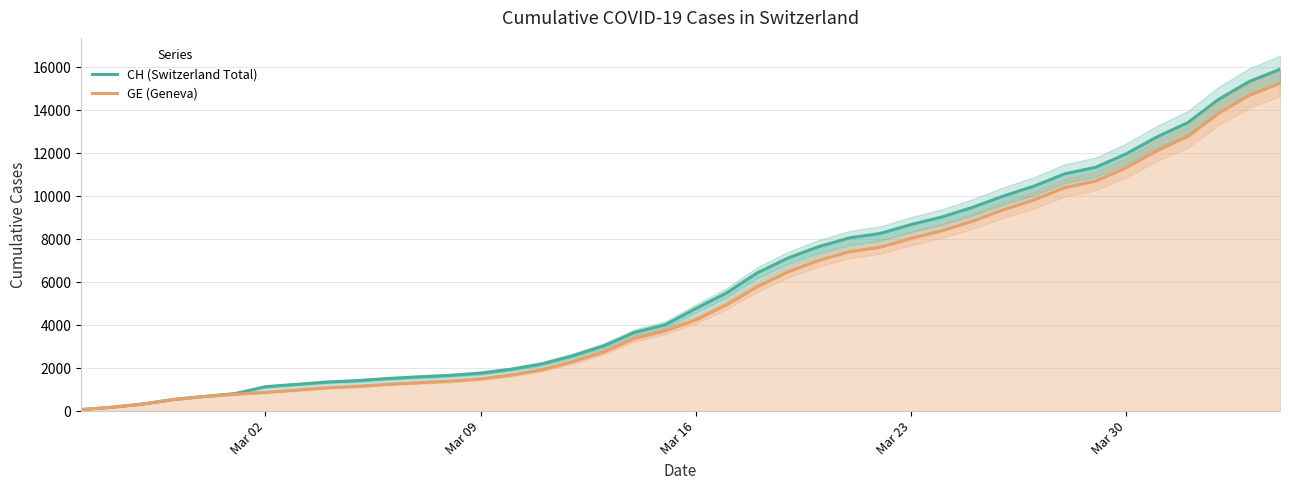

How many lines are shown in the chart?

2